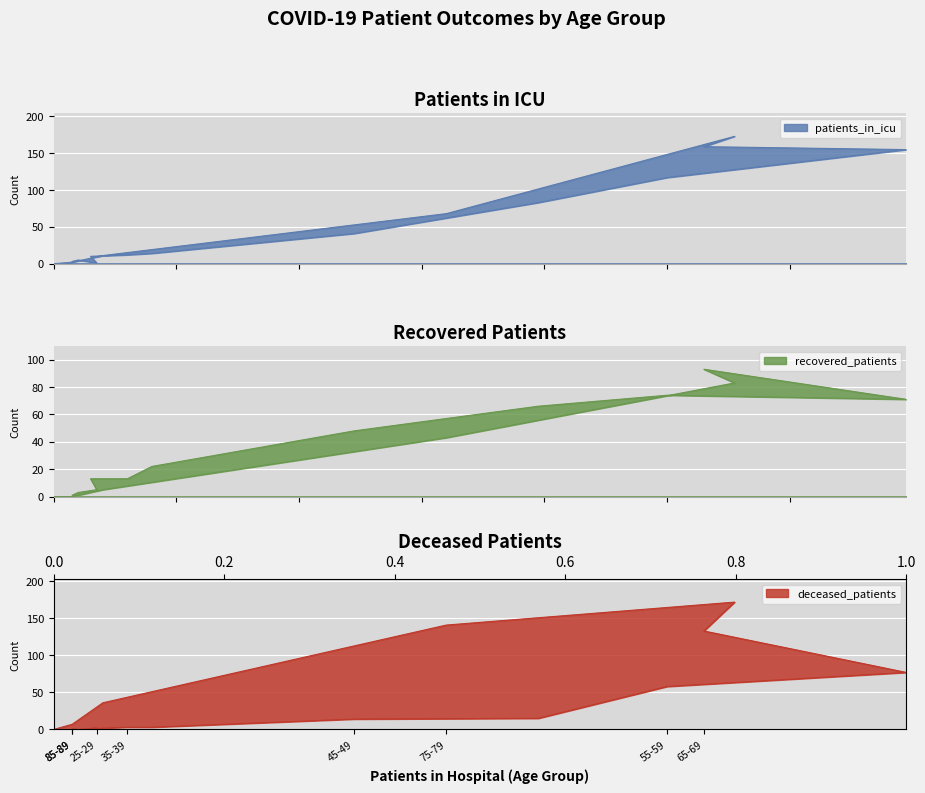

What is the label of the 13th point from the left?

75-79